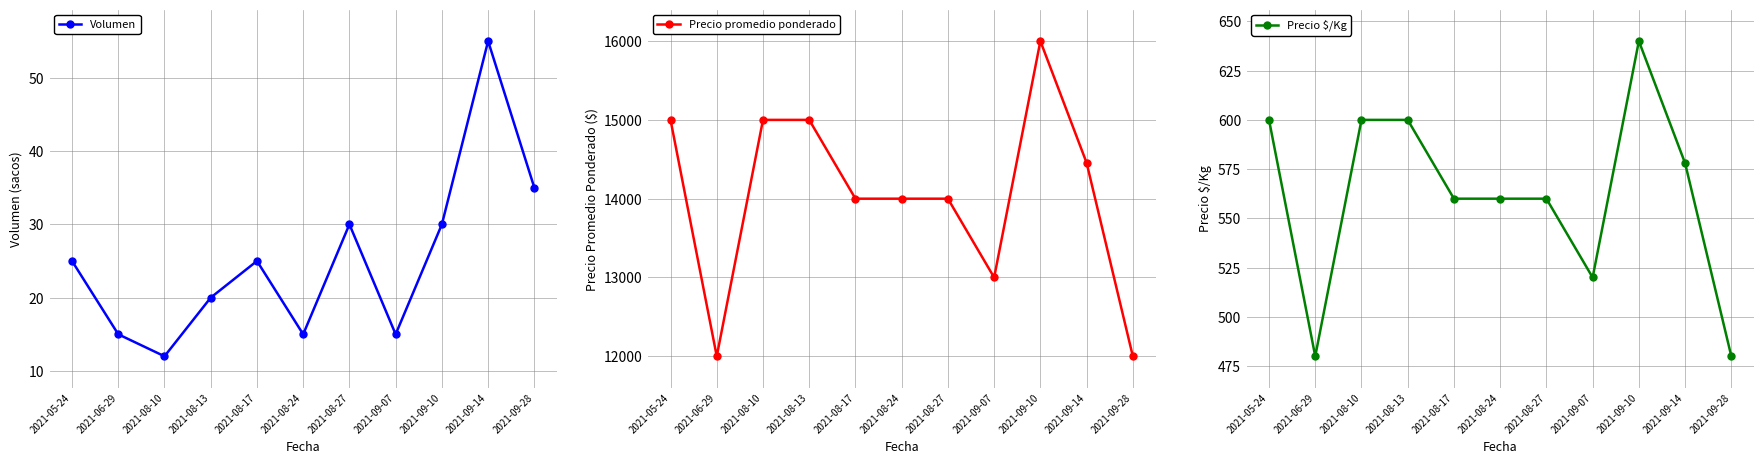

True or false: Precio promedio ponderado and Volumen cross at least once.

False